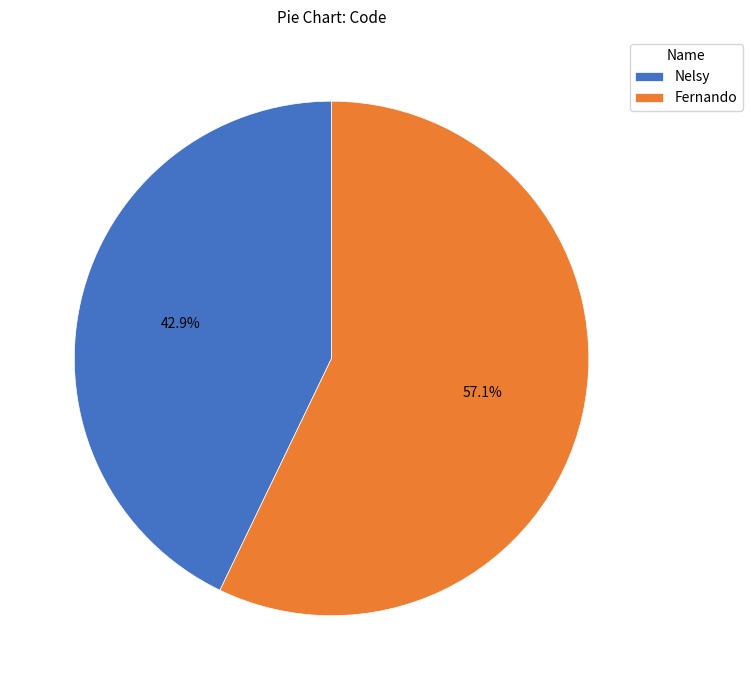

Does Fernando account for over 50% of the chart?

Yes